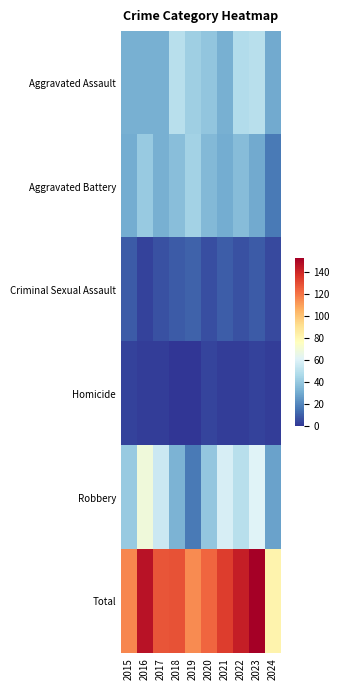

Reading left to right, extract all data points from this chart.

Aggravated Assault: 2015=32	2016=32	2017=32	2018=50	2019=43	2020=39	2021=32	2022=48	2023=50	2024=30
Aggravated Battery: 2015=31	2016=41	2017=32	2018=37	2019=44	2020=35	2021=31	2022=36	2023=30	2024=17
Criminal Sexual Assault: 2015=9	2016=3	2017=7	2018=9	2019=11	2020=6	2021=10	2022=7	2023=9	2024=5
Homicide: 2015=3	2016=2	2017=2	2018=0	2019=0	2020=4	2021=2	2022=2	2023=3	2024=2
Robbery: 2015=41	2016=69	2017=55	2018=33	2019=17	2020=40	2021=59	2022=50	2023=61	2024=28
Total: 2015=116	2016=147	2017=128	2018=129	2019=115	2020=124	2021=134	2022=143	2023=153	2024=82